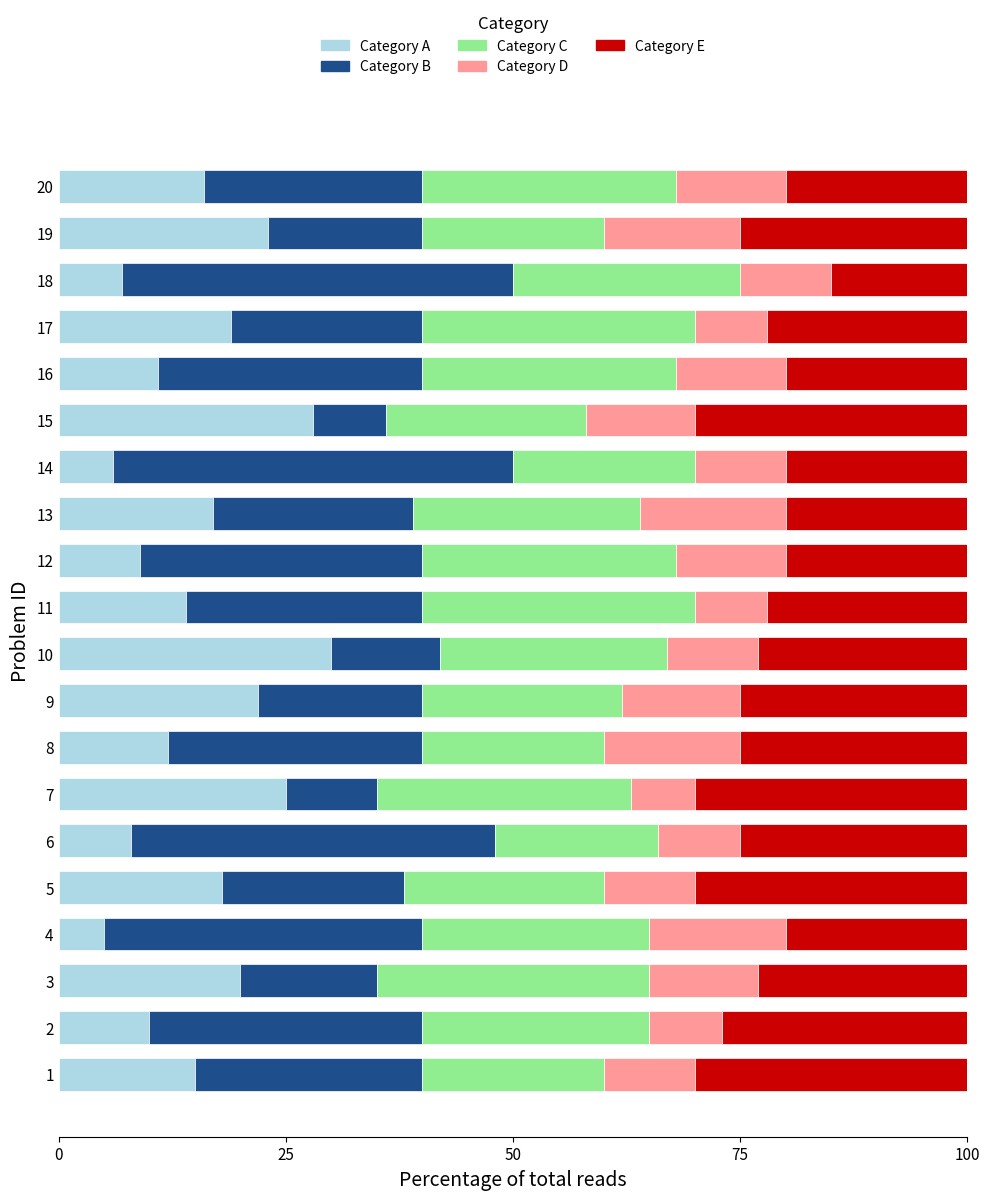

What is the difference between the Category A values at 10 and 18?

23.0